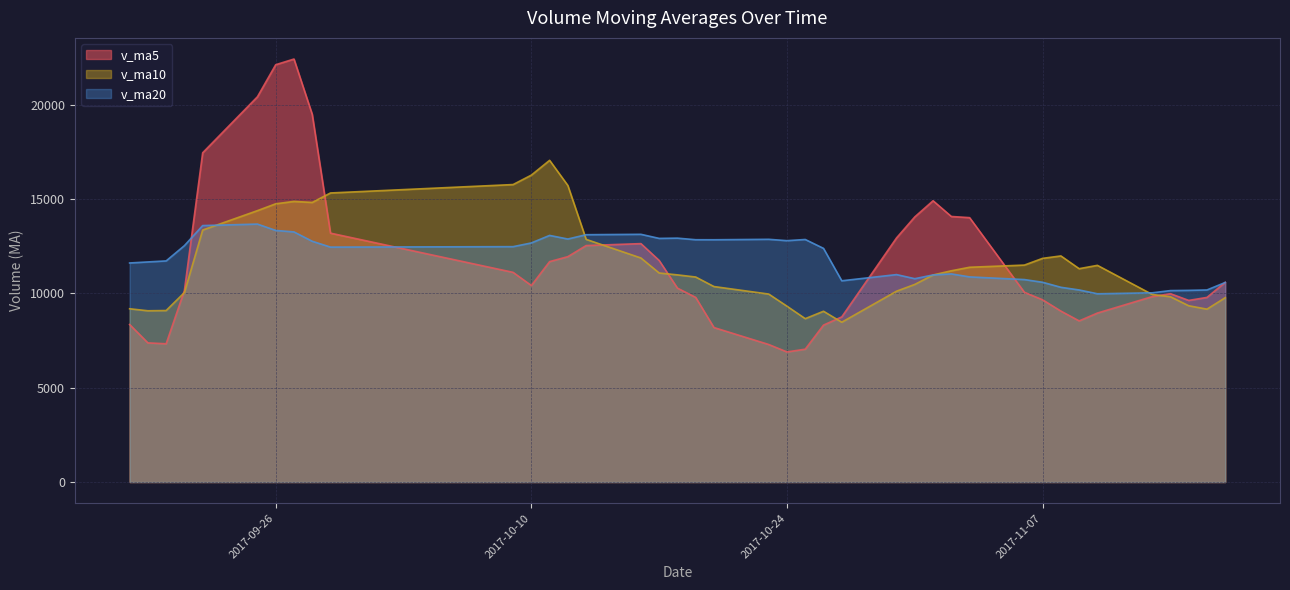

True or false: v_ma10 has a value of 11307.0 at 2017-11-09.

True